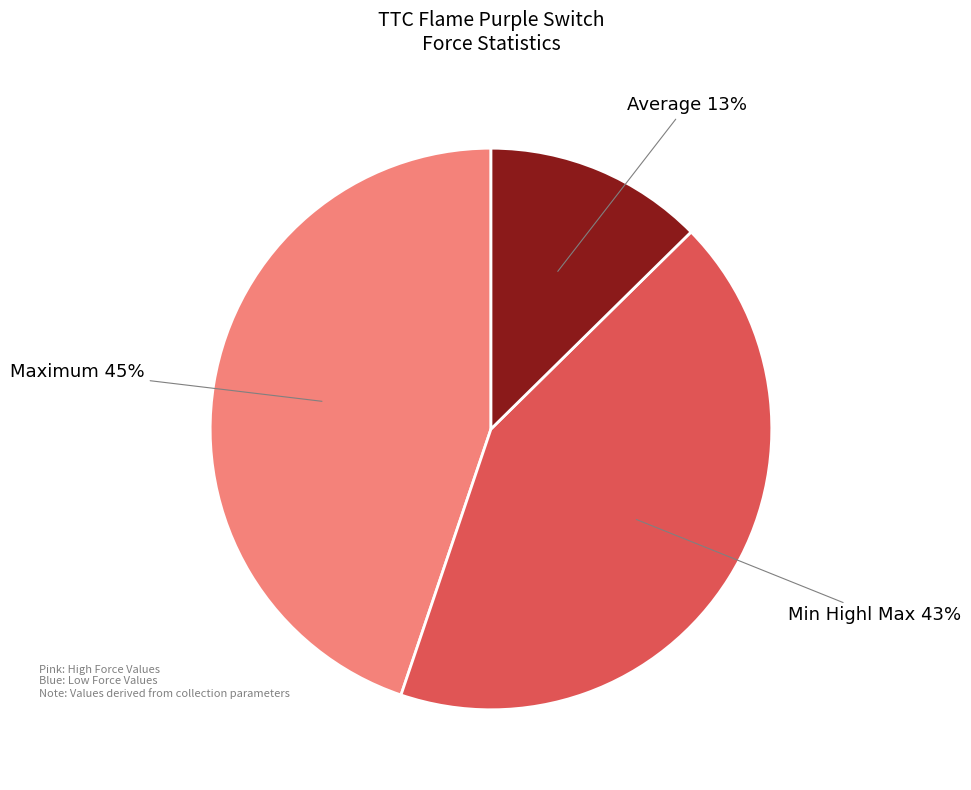

What is the ratio of the value at Average 13% to the value at Maximum 45%?

0.3